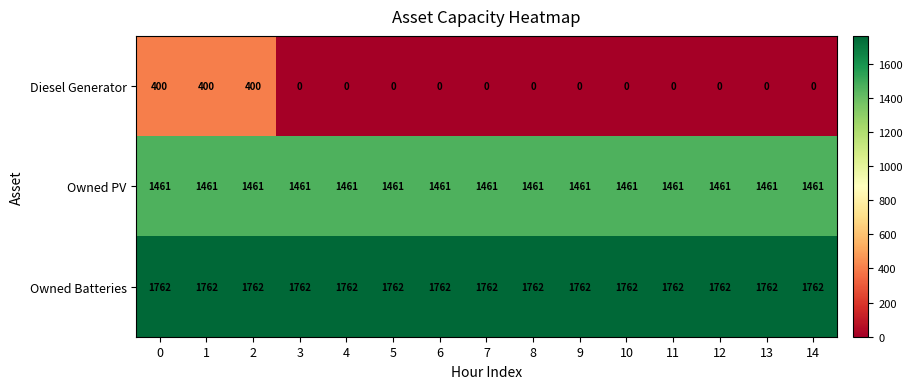

What is the sum of all Diesel Generator values?

1200